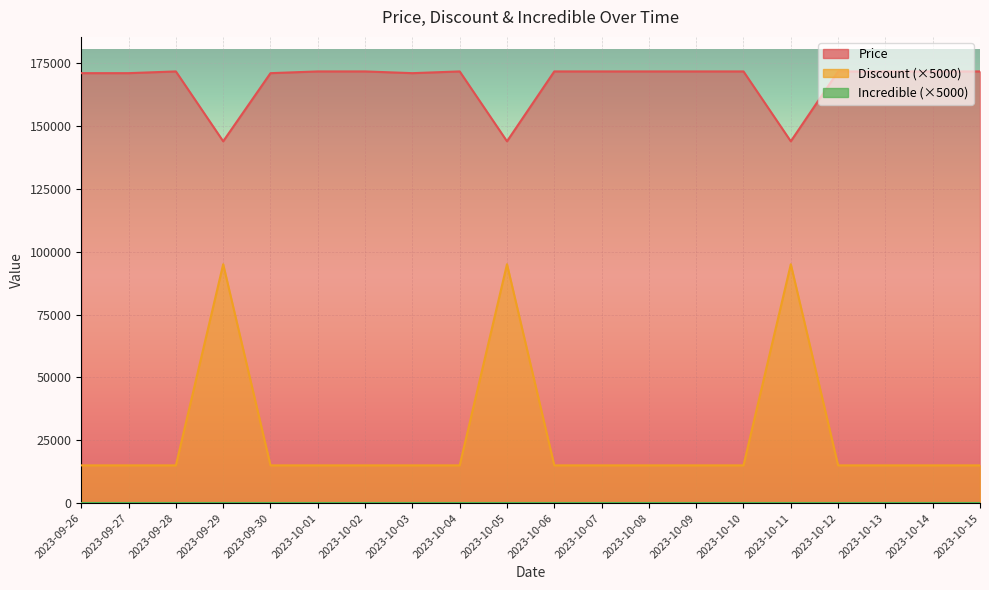

What is the label of the 3rd point from the right?

2023-10-13